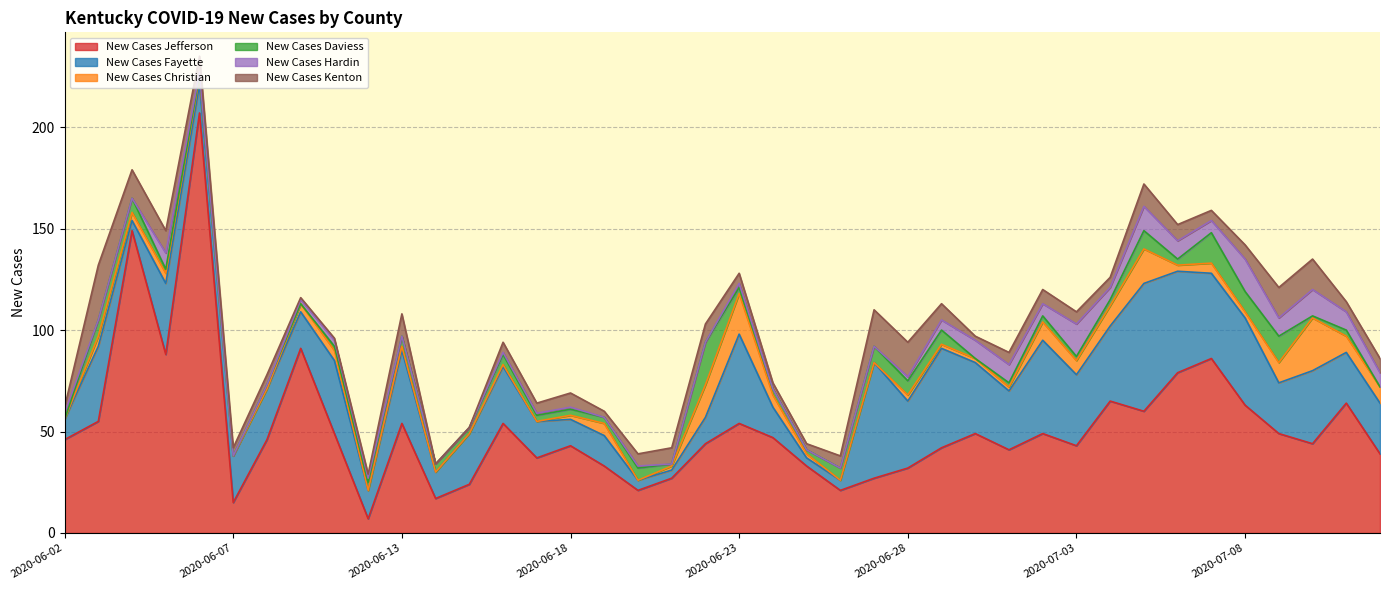

What is the label of the 26th point from the right?

2020-06-17